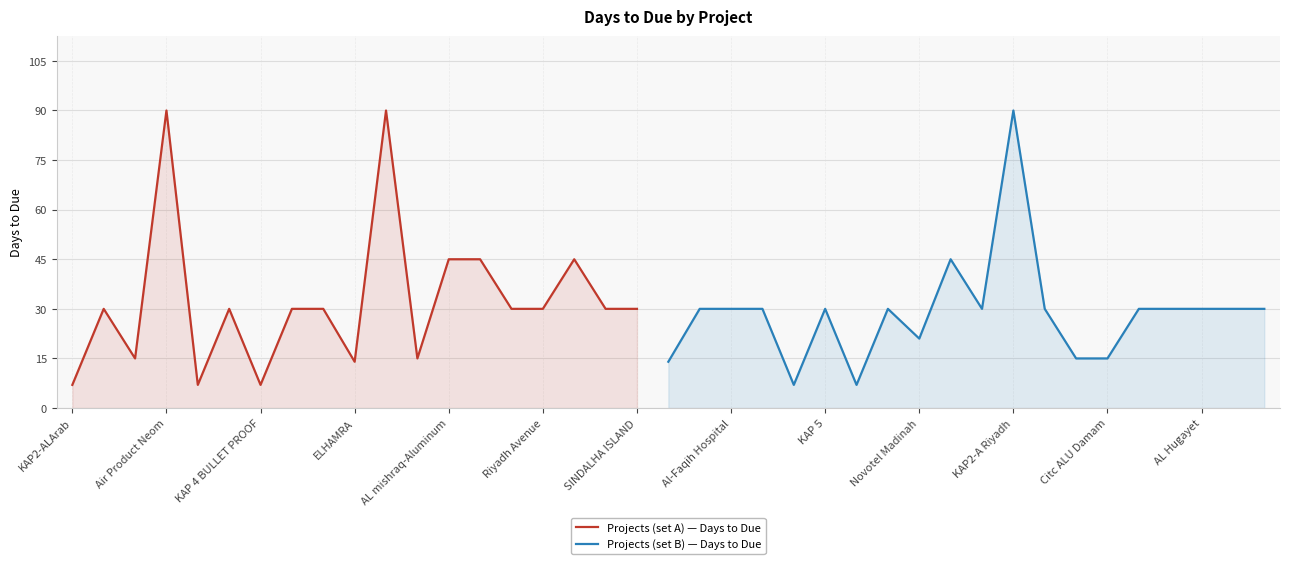

Which category has the highest value across all series?

Air Product Neom